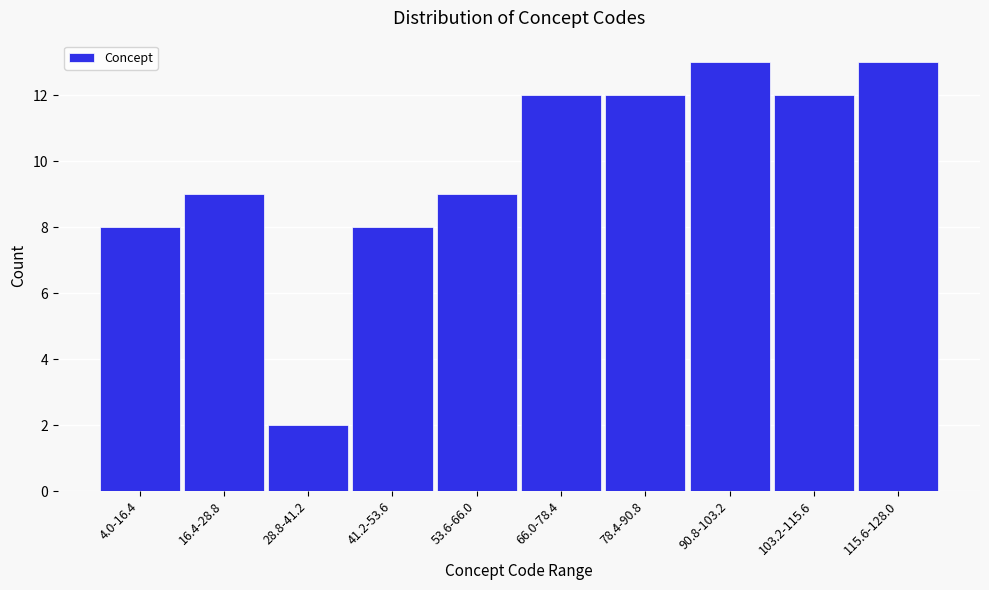

Reading right to left, transcribe all the data shown in this chart.

115.6-128.0=13	103.2-115.6=12	90.8-103.2=13	78.4-90.8=12	66.0-78.4=12	53.6-66.0=9	41.2-53.6=8	28.8-41.2=2	16.4-28.8=9	4.0-16.4=8